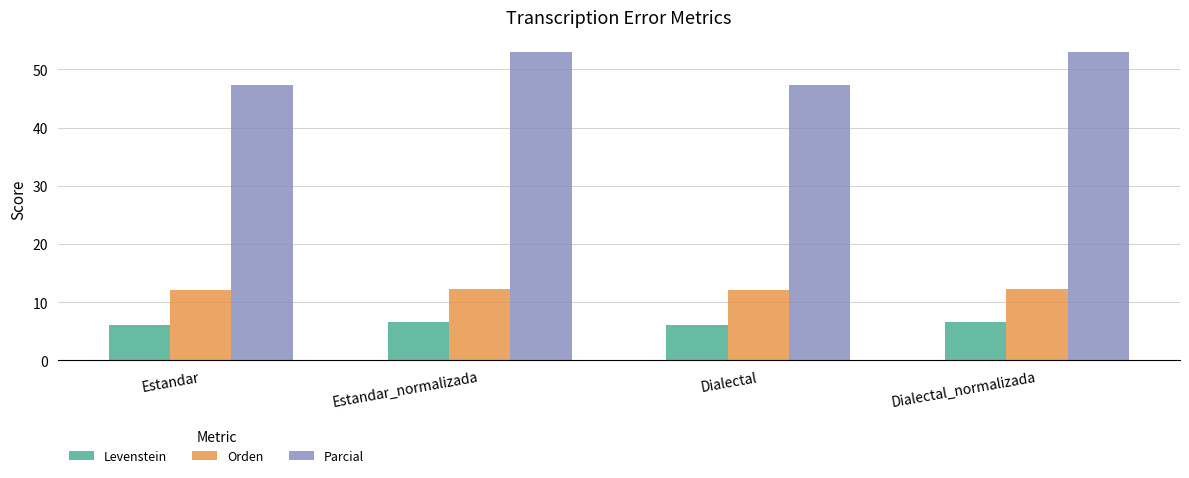

What is the sum of all Orden values?

48.6